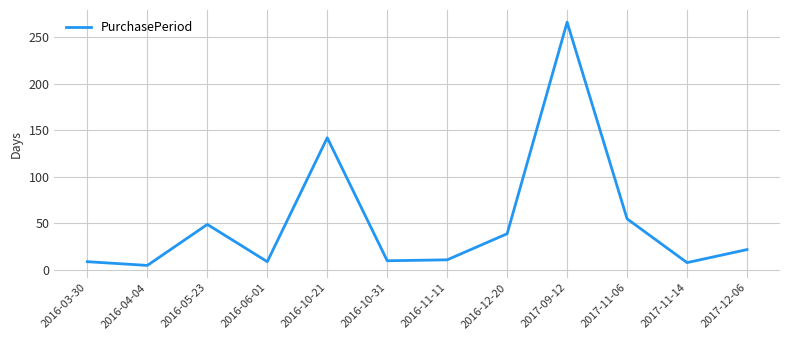

Which category has the lowest value across all series?

2016-04-04